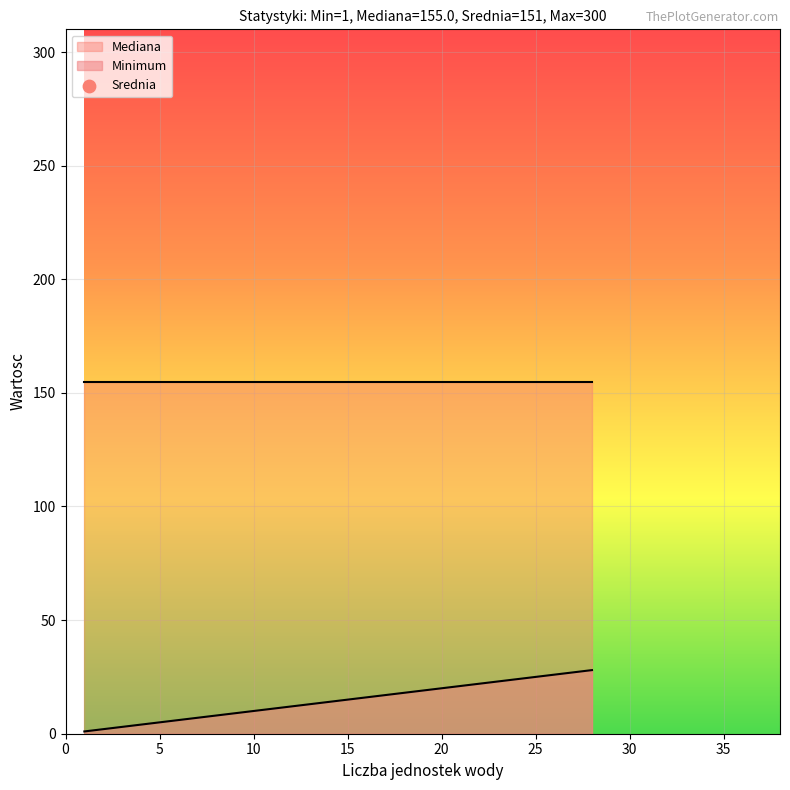

Which series has the widest spread of Y values?

Minimum